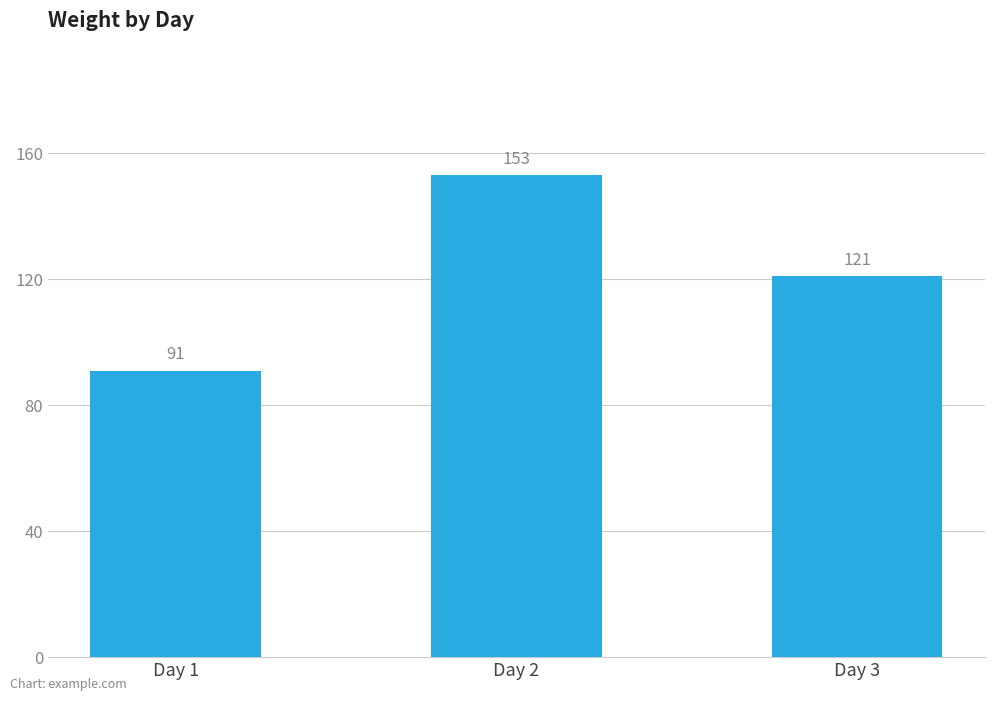

Reading left to right, extract all data points from this chart.

91	153	121